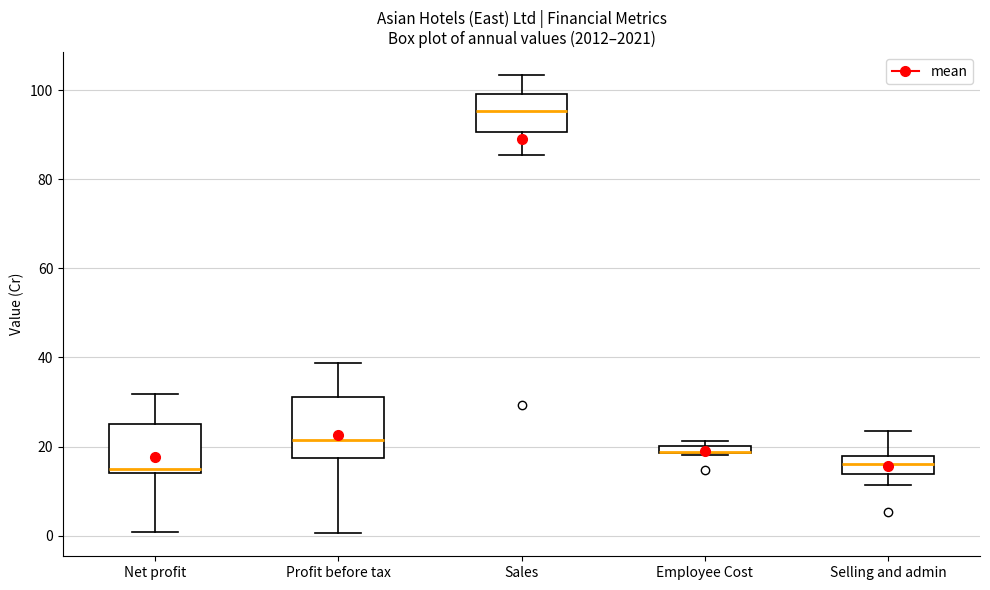

Comparing the boxes themselves (not the whiskers), which one is the tallest?

Profit before tax